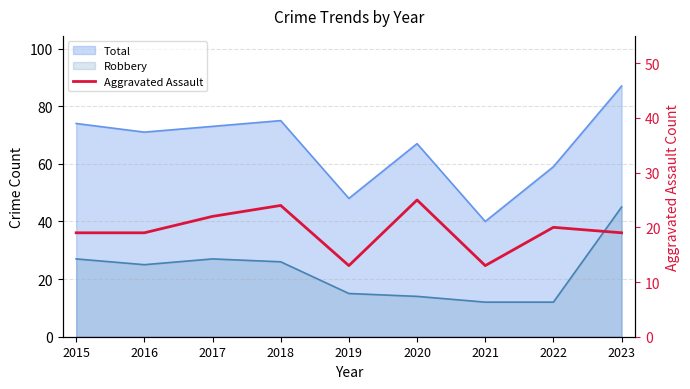

What is the ratio of the value at 2021 to the value at 2022?

0.7